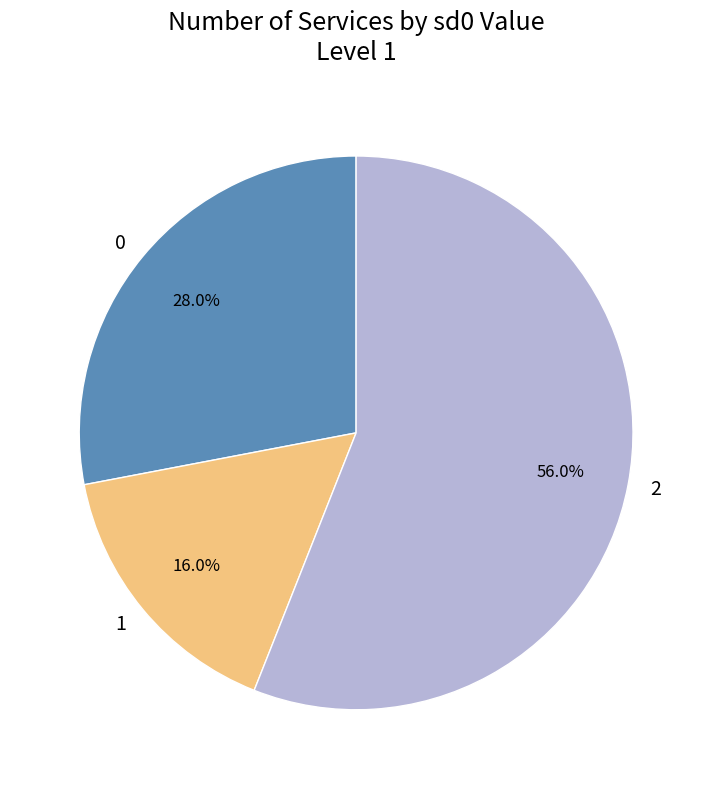

How many segments does this pie chart have?

3